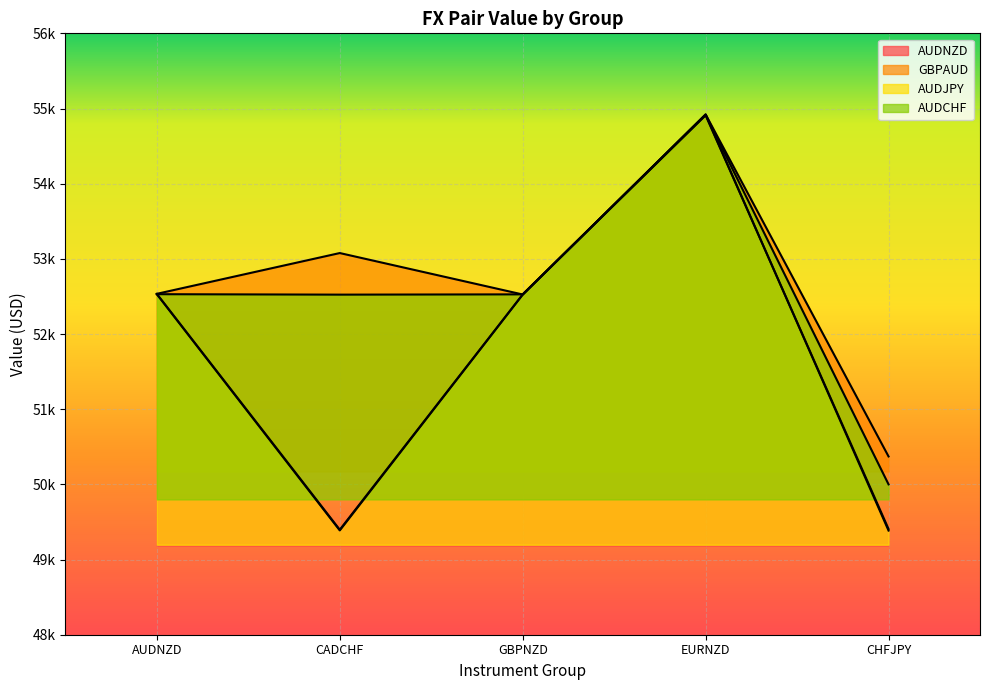

List the series in order of their peak value, highest first.

GBPAUD, AUDNZD, AUDCHF, AUDJPY